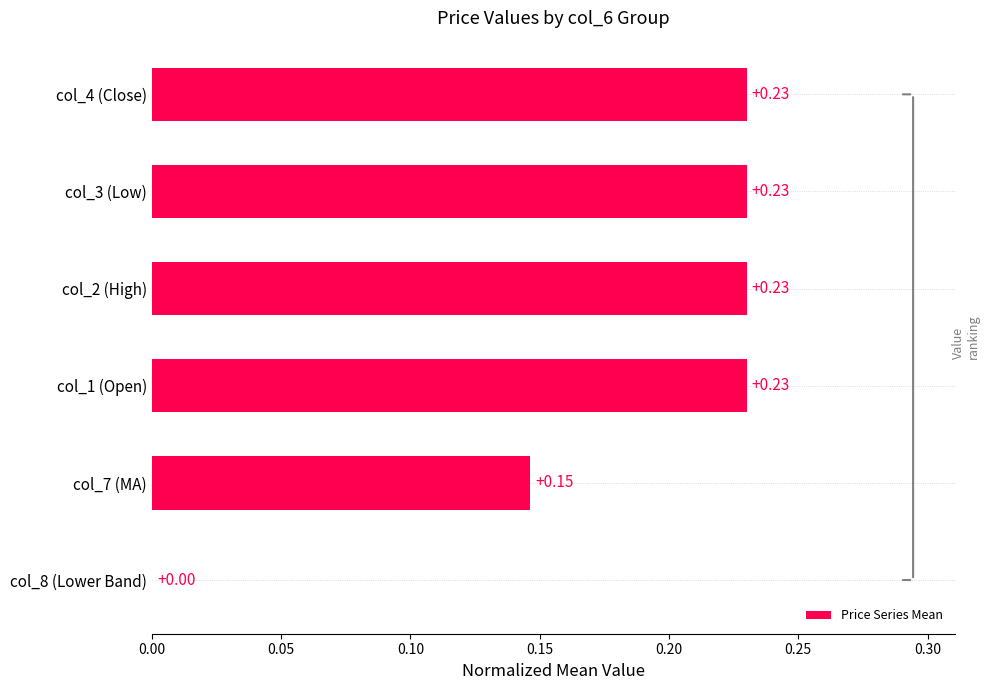

Are the bars horizontal?

Yes